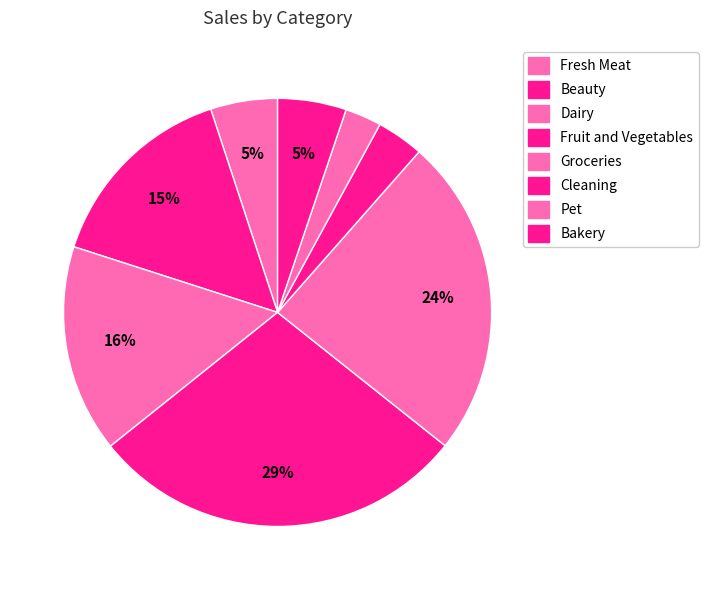

How many segments does this pie chart have?

8